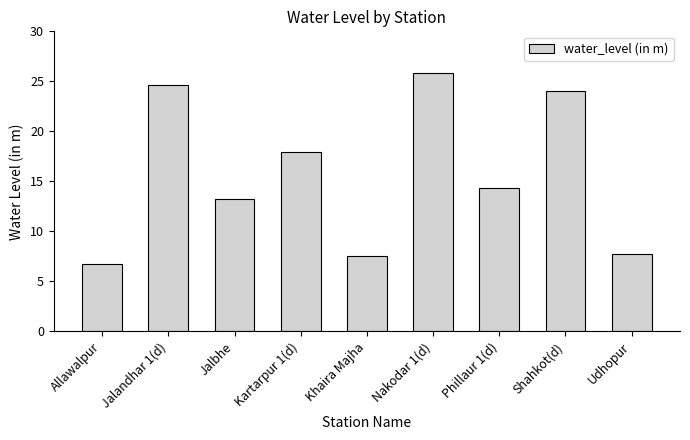

Reading left to right, what are all the values shown in this chart?

Allawalpur=6.8	Jalandhar 1(d)=24.6	Jalbhe=13.3	Kartarpur 1(d)=17.9	Khaira Majha=7.5	Nakodar 1(d)=25.8	Phillaur 1(d)=14.4	Shahkot(d)=24.0	Udhopur=7.7